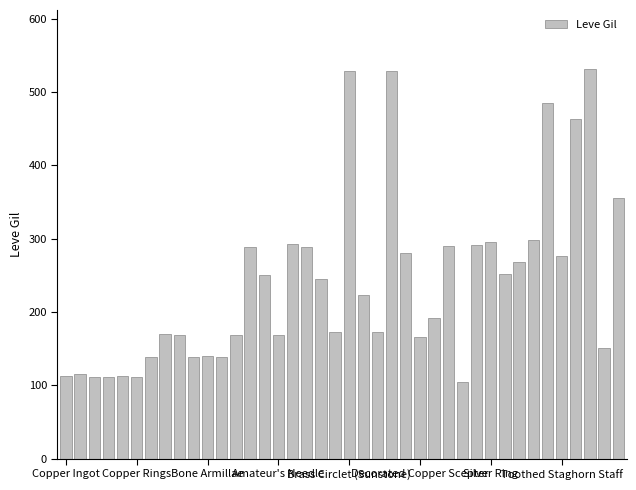

What is the smallest value displayed?

105